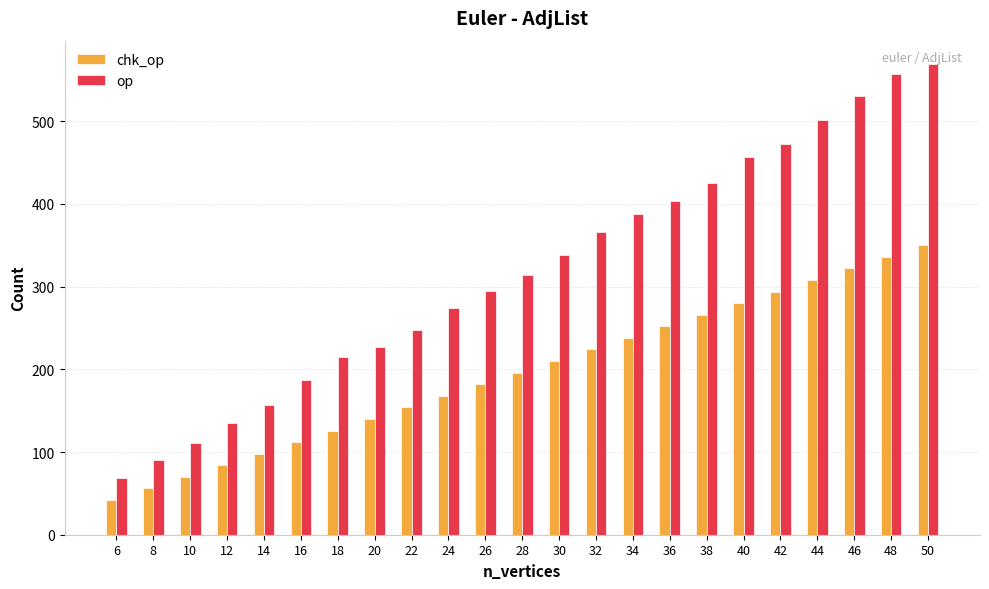

What is the lowest value of the op series?

68